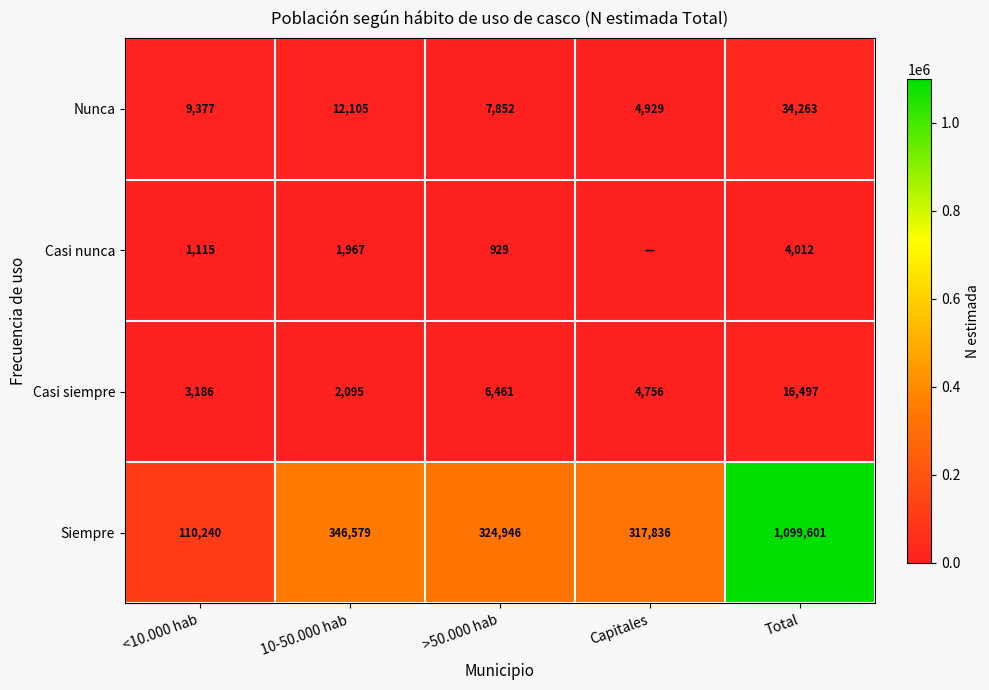

Is the value of Casi siempre at 10-50.000 hab greater than the value of Siempre at >50.000 hab?

No